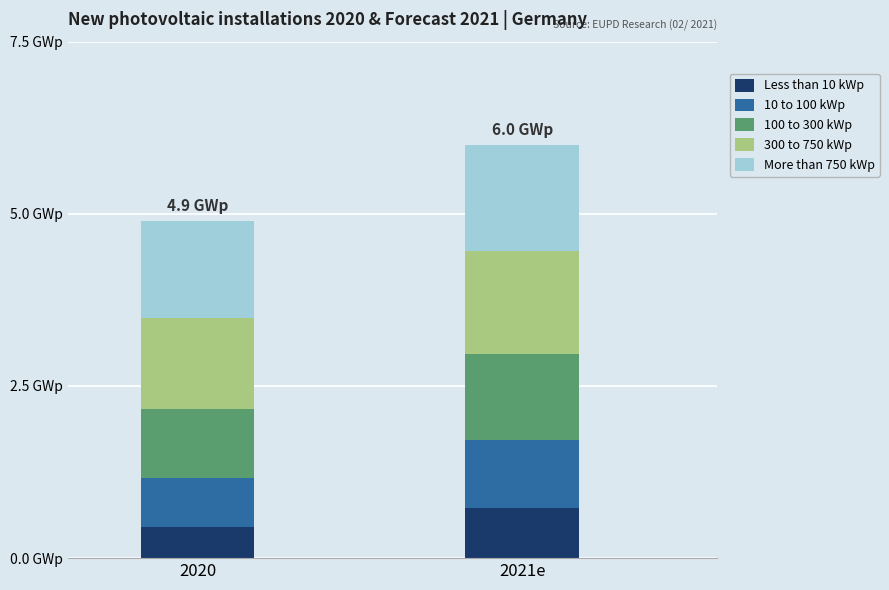

Does the chart contain any negative values?

No